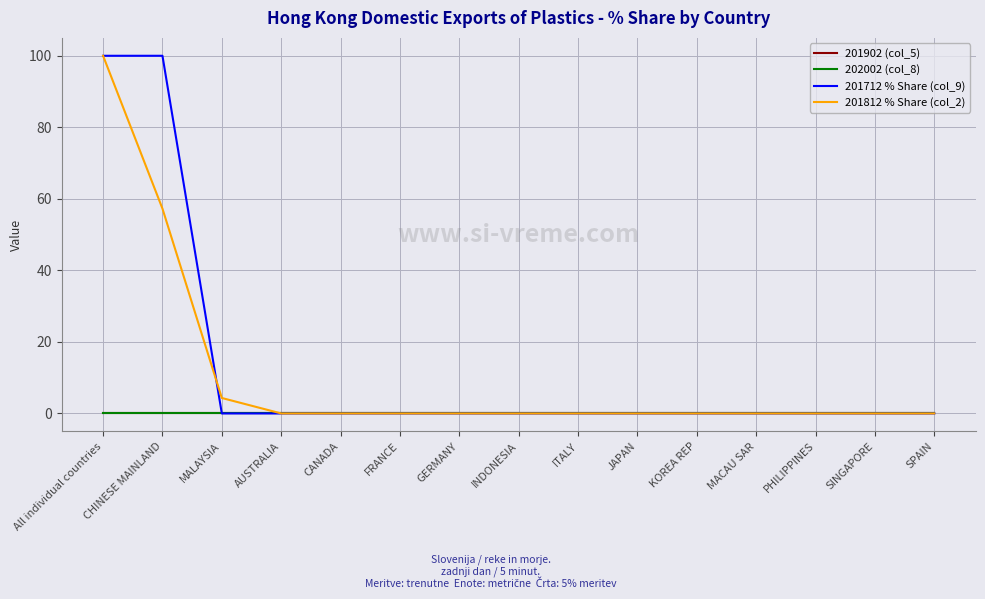

At which category does the chart reach its peak across all series?

All individual countries